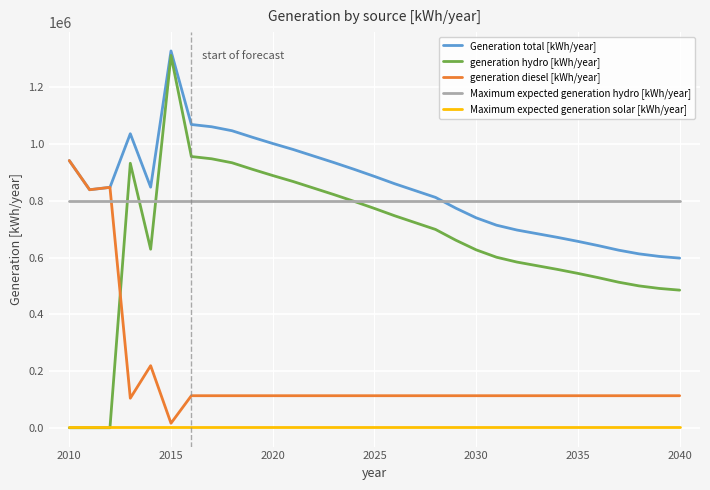

What is the highest value of the Maximum expected generation hydro [kWh/year] series?

799494.0